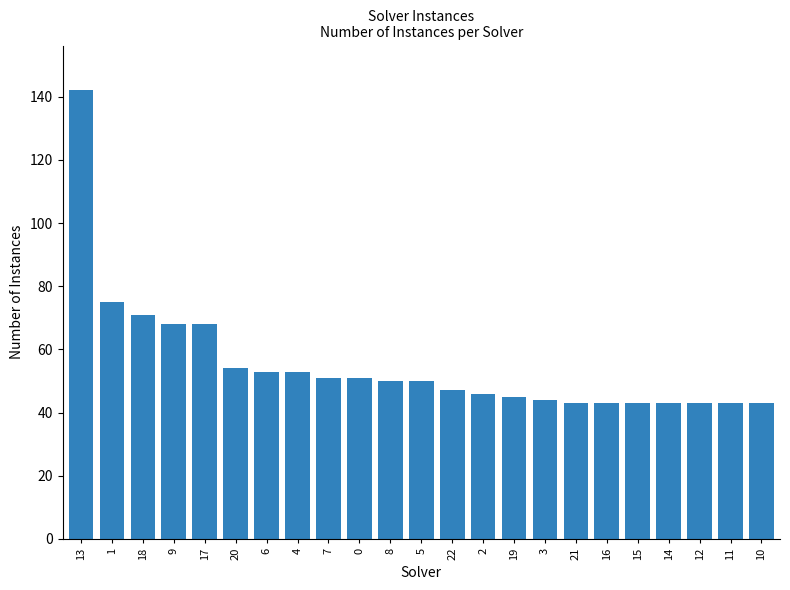

True or false: the data shows 28 at 21.

False